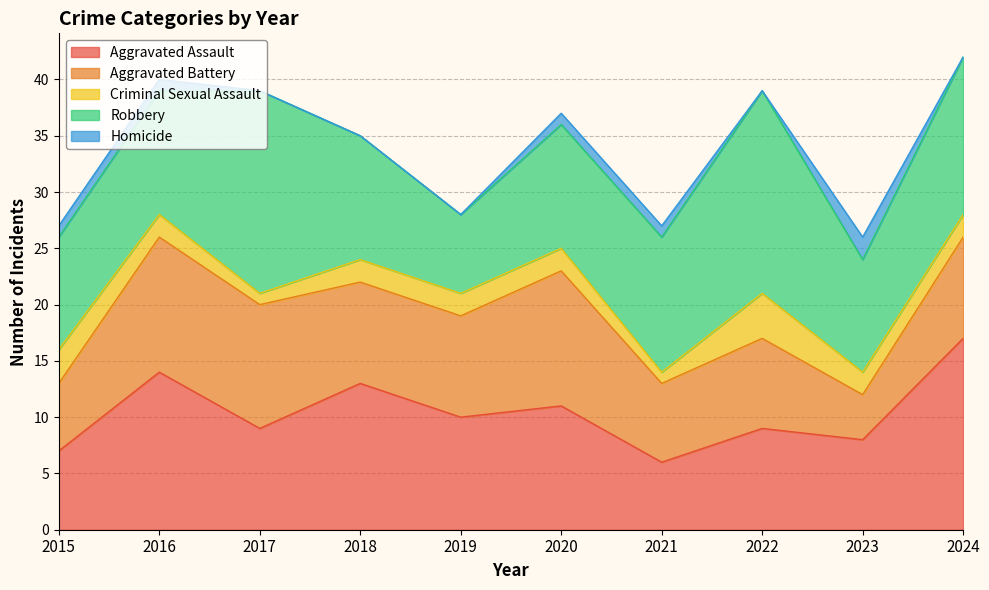

How many data points in Aggravated Battery are less than 9?

4